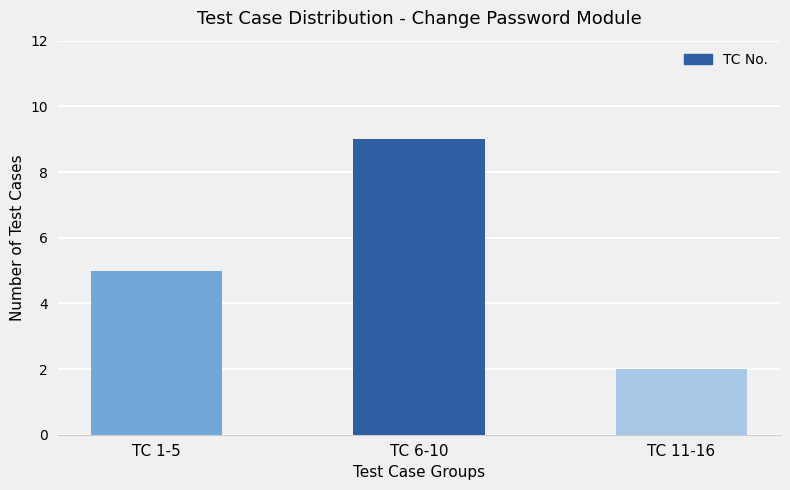

Rank the categories by value from lowest to highest.

TC 11-16, TC 1-5, TC 6-10